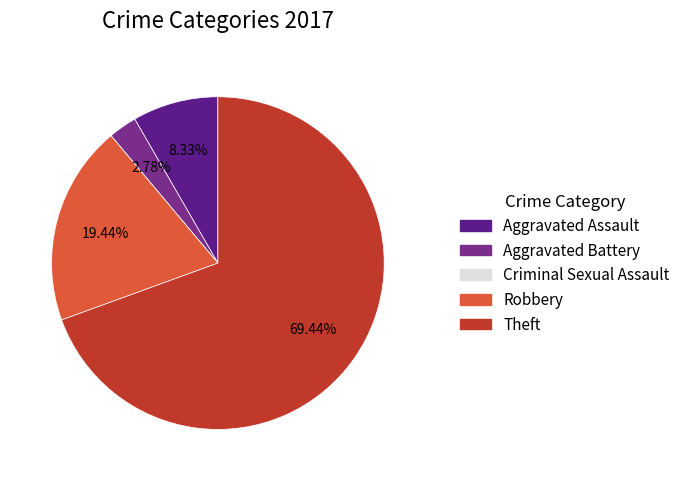

What percentage is NOT represented by Aggravated Battery?

97.2%